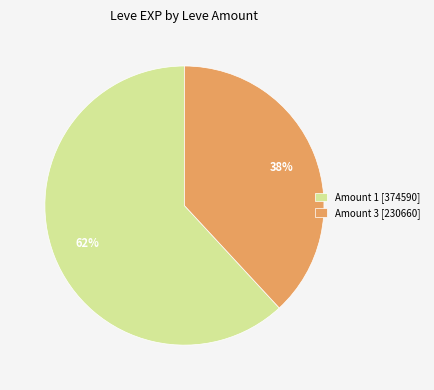

Count the number of slices in the pie.

2